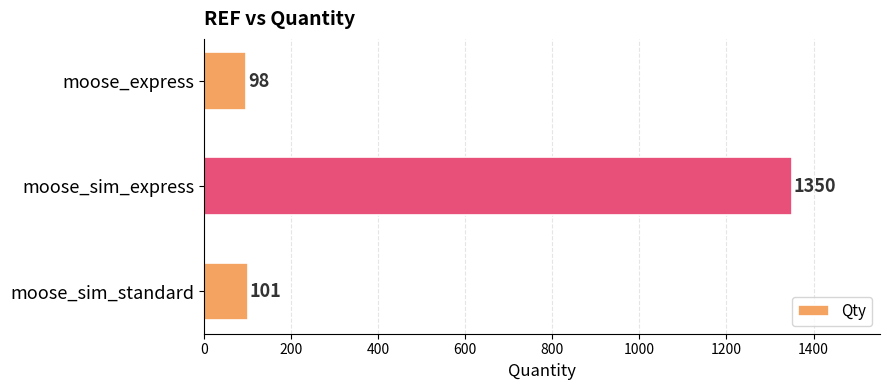

List the labels in order of value, smallest first.

moose_express, moose_sim_standard, moose_sim_express